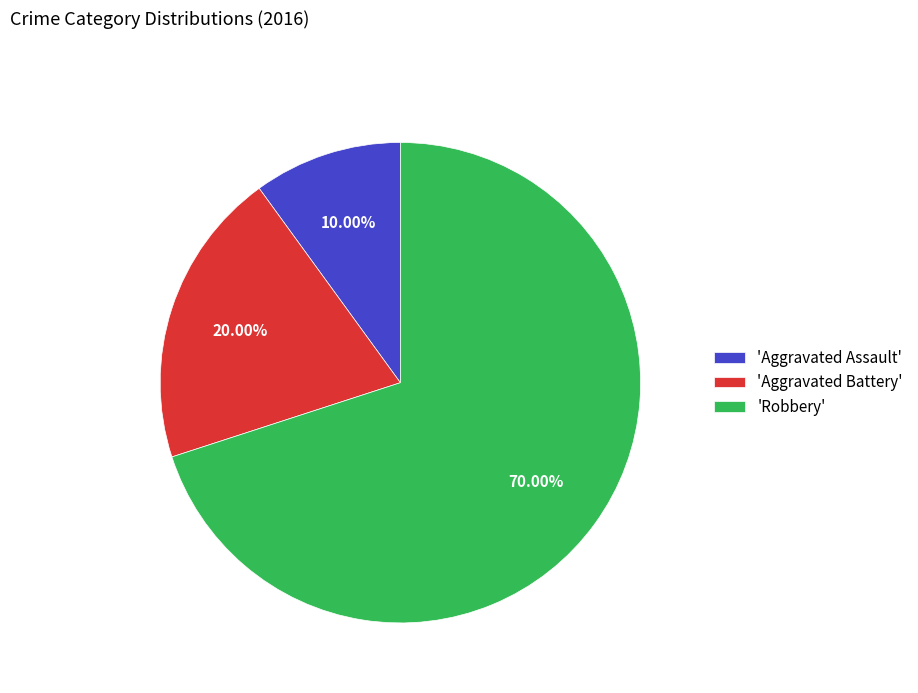

Do 'Robbery' and 'Aggravated Battery' together represent more than half of the pie?

Yes